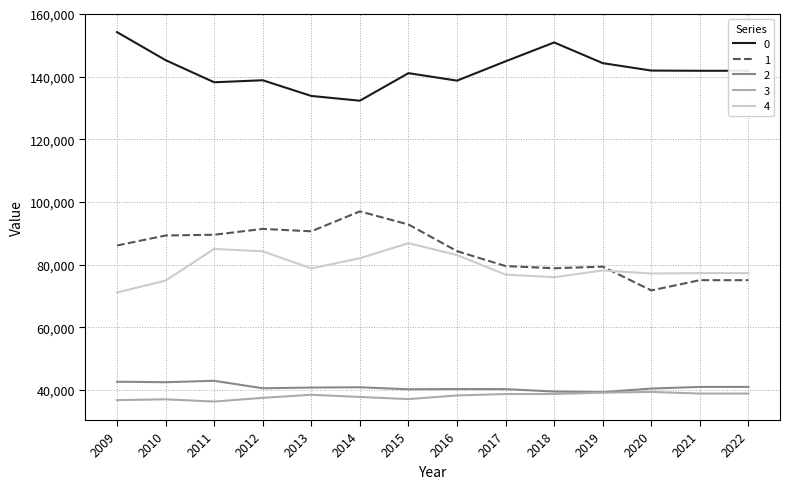

True or false: 0 and 2 cross at least once.

False